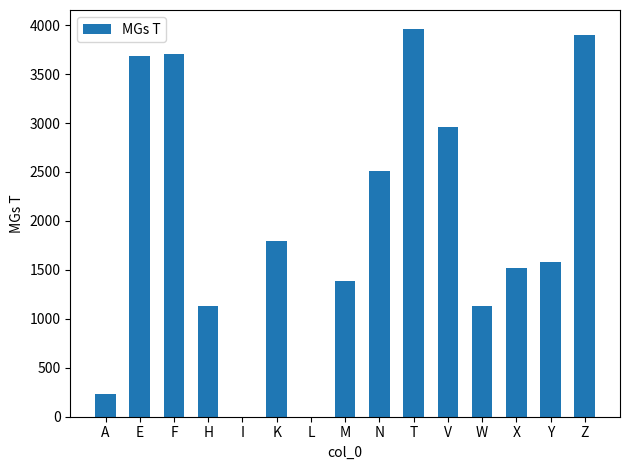

Where is the data nearest to the value 1978?

K